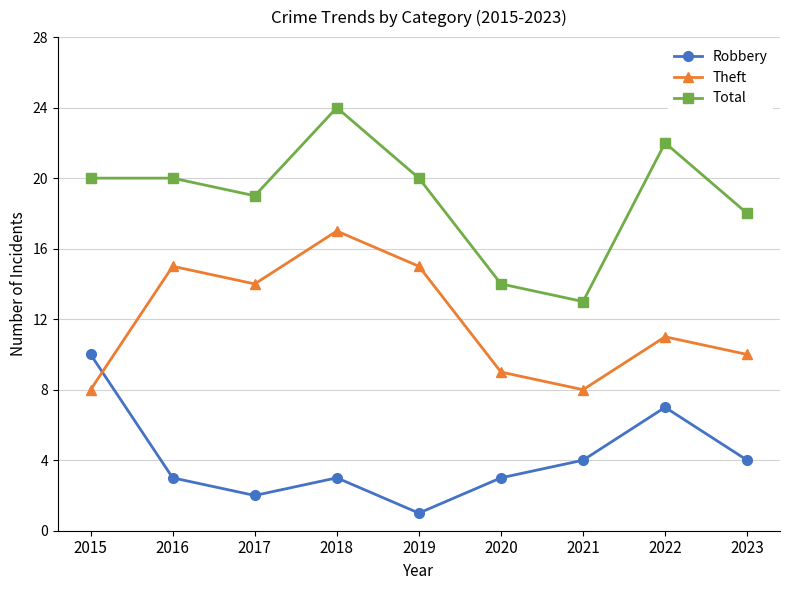

What is the sum of all Robbery values?

37